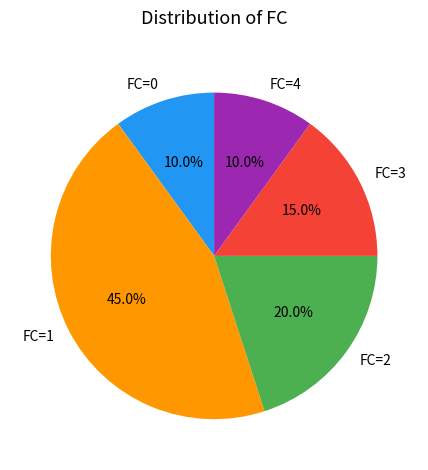

Is FC=2 the majority of the pie?

No